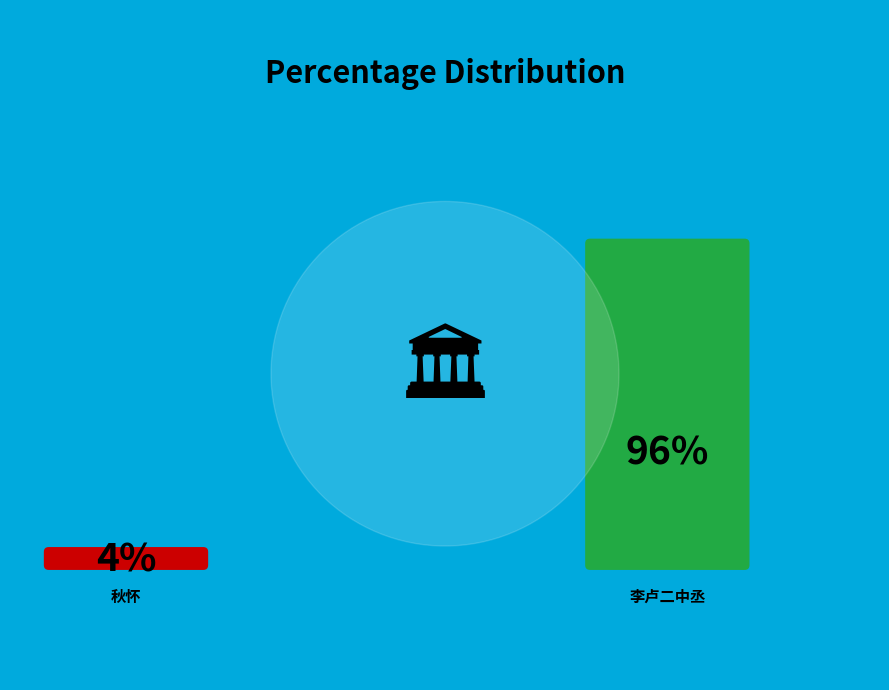

To the nearest percent, what portion does 李卢二中丞各创山居俱誇胜绝然去城稍远来往颇劳弊居新泉实在宇下偶题十五韵聊戏二君 represent?

96%